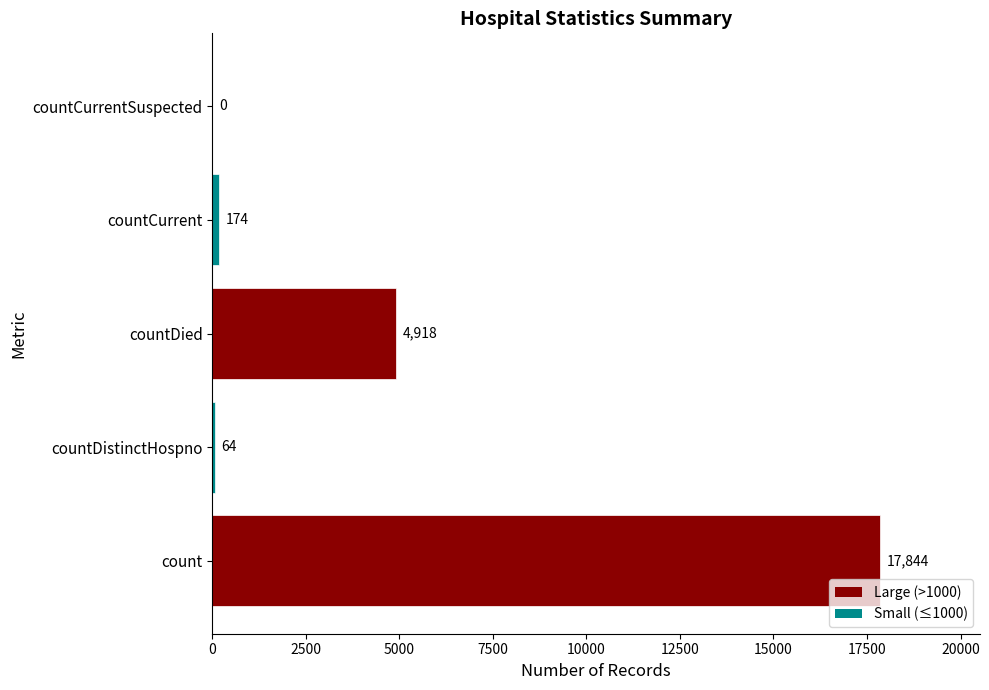

At which label is the value closest to 8922?

countDied